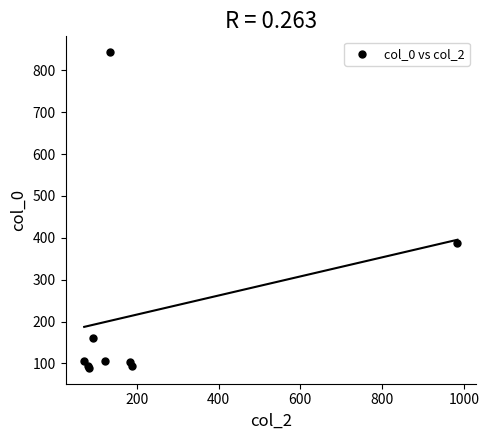

What Y value in the scatter plot is closest to 466?

388.2